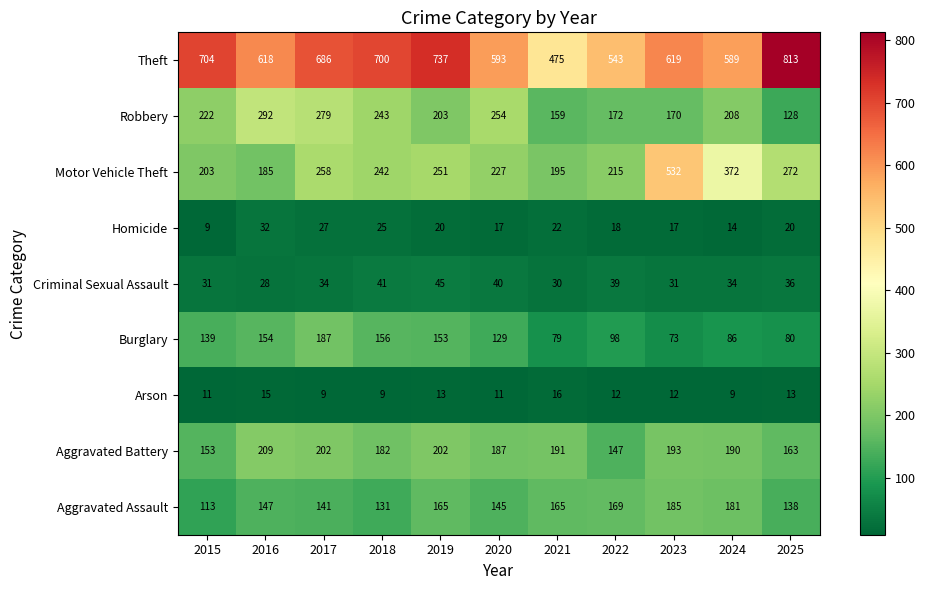

The value of Criminal Sexual Assault at 2020 is 40. True or false?

True